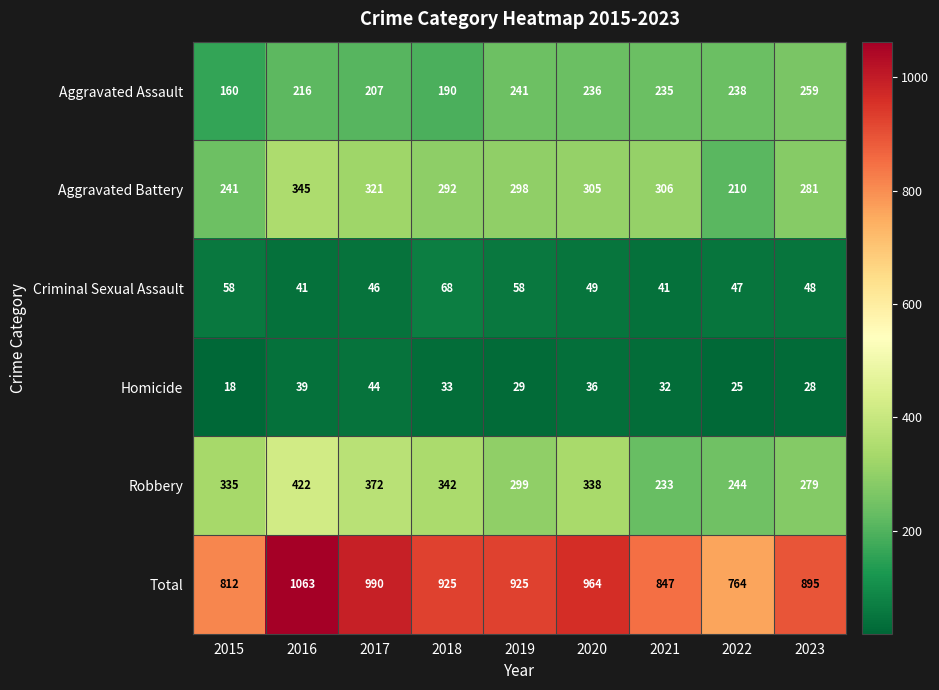

The value of Aggravated Assault at 2018 is 289. True or false?

False